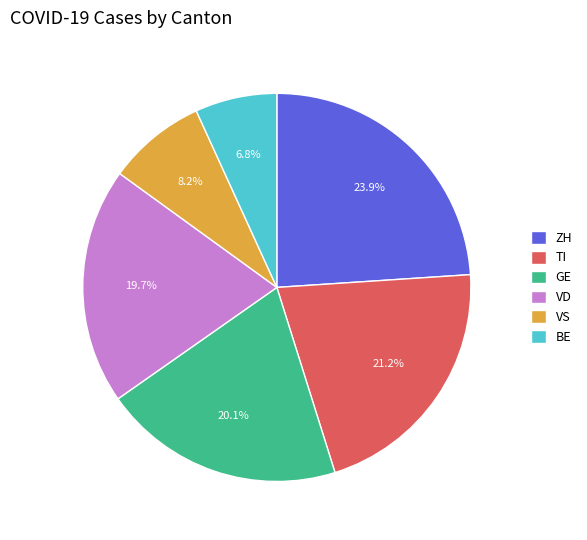

How much of the chart is everything except TI?

78.8%